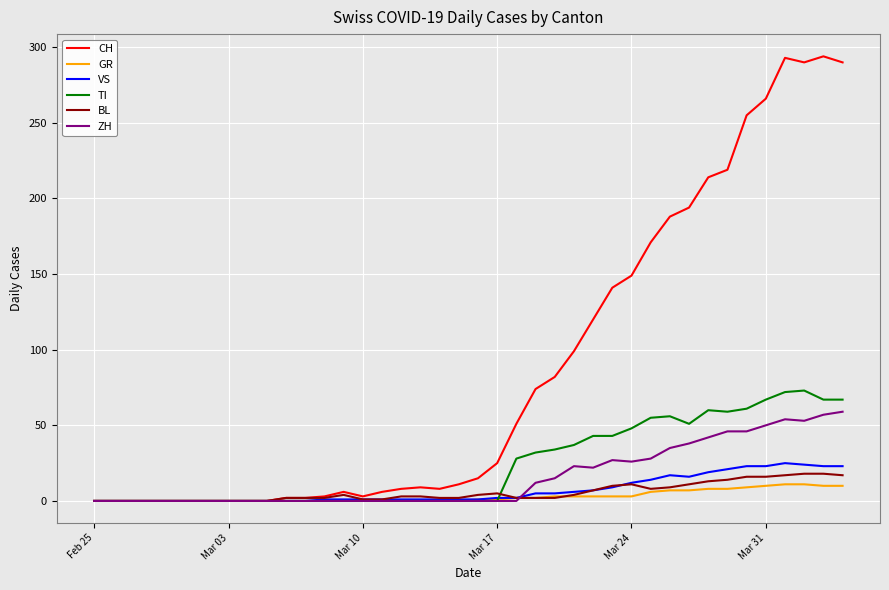

True or false: ZH has more than 0 interior local peaks.

True